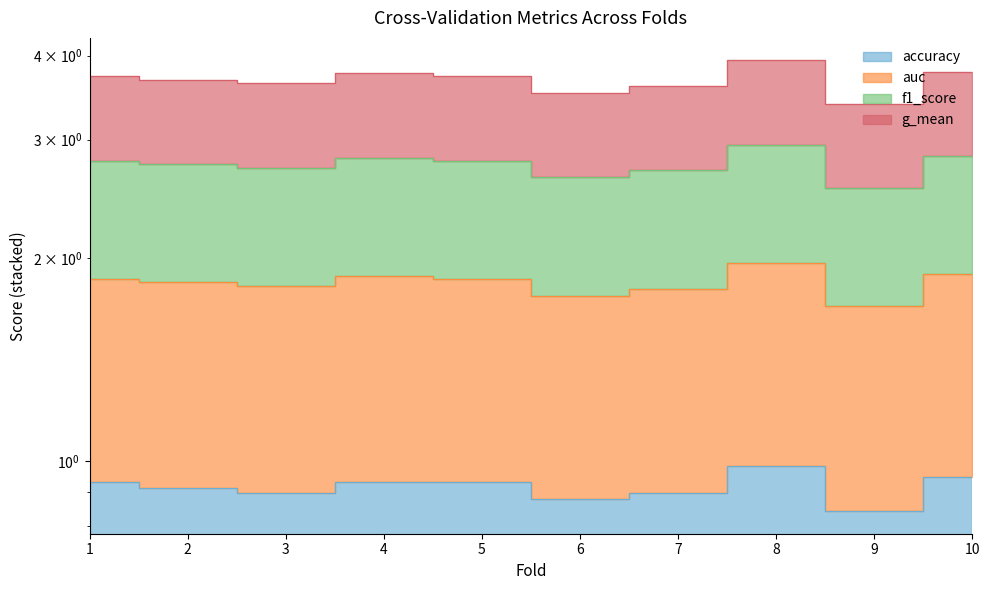

How many interior local valleys does the auc series have?

3